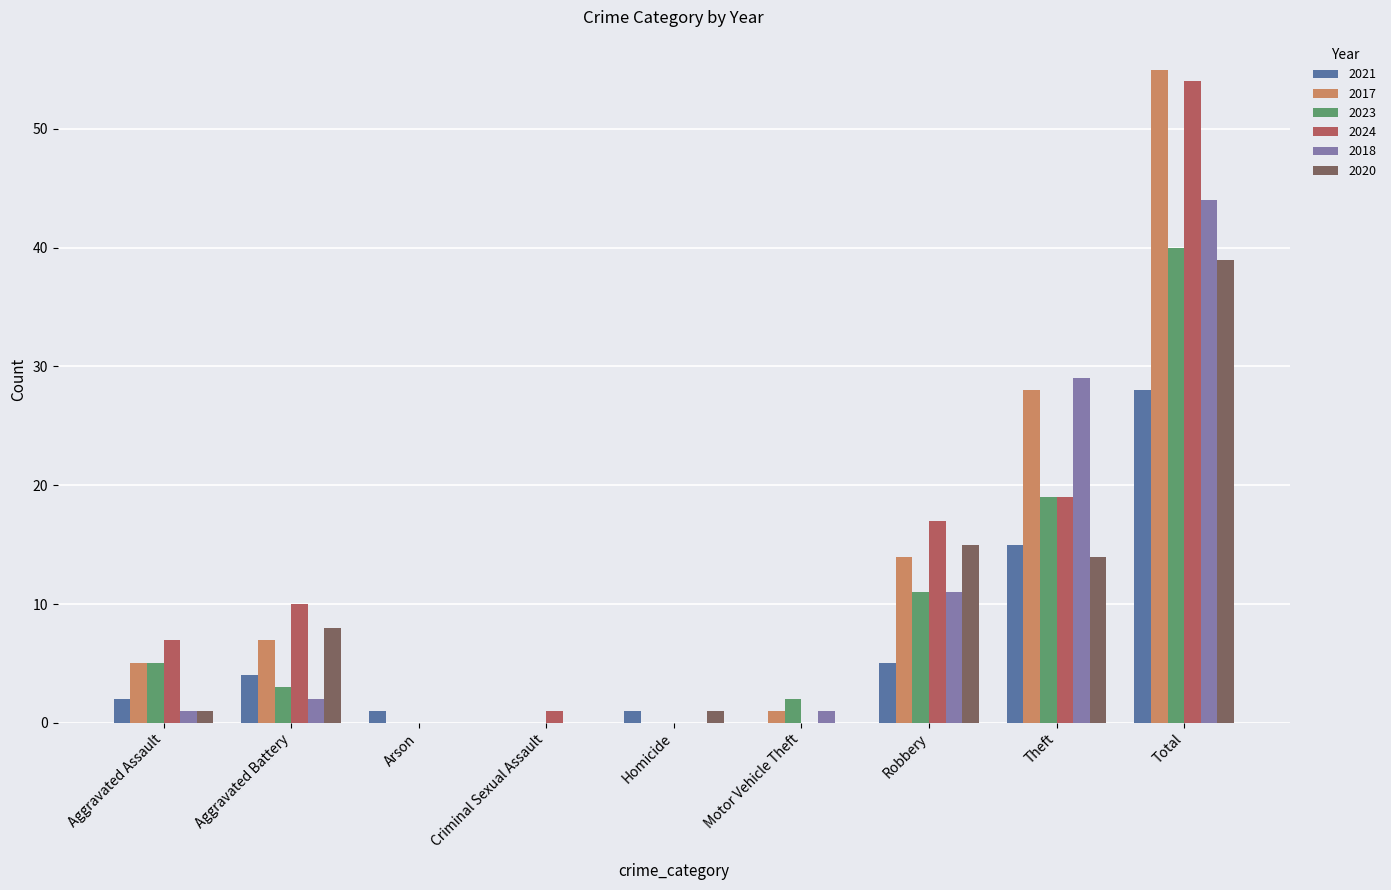

At which category is the sum across all series the highest?

Total